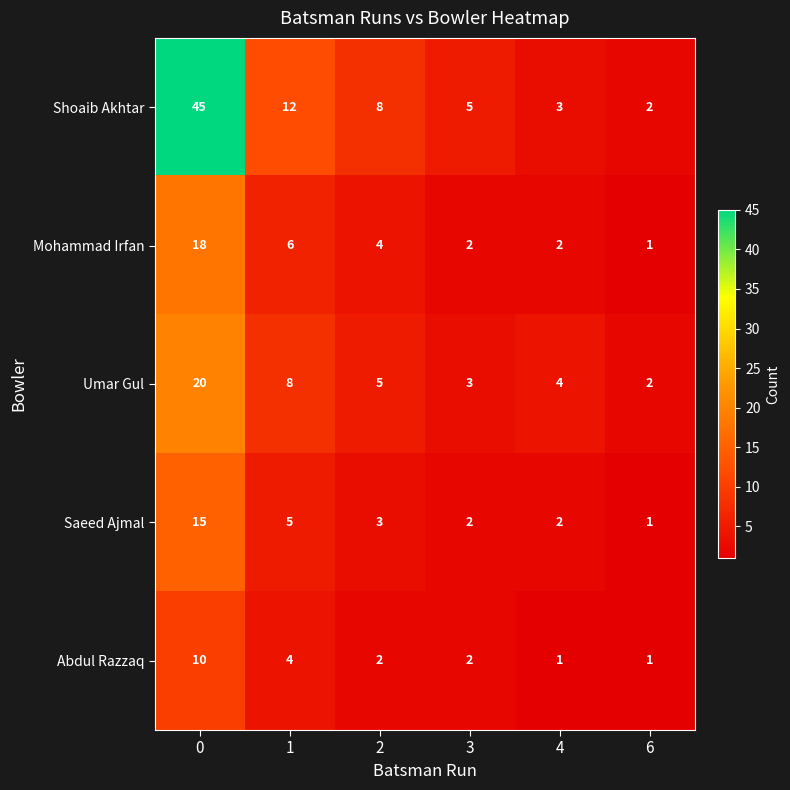

At how many categories does at least one series exceed 36?

1